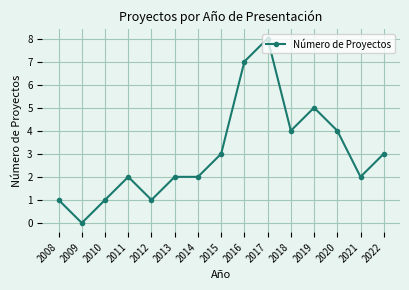

What is the change in value from 2008 to 2013?

+1